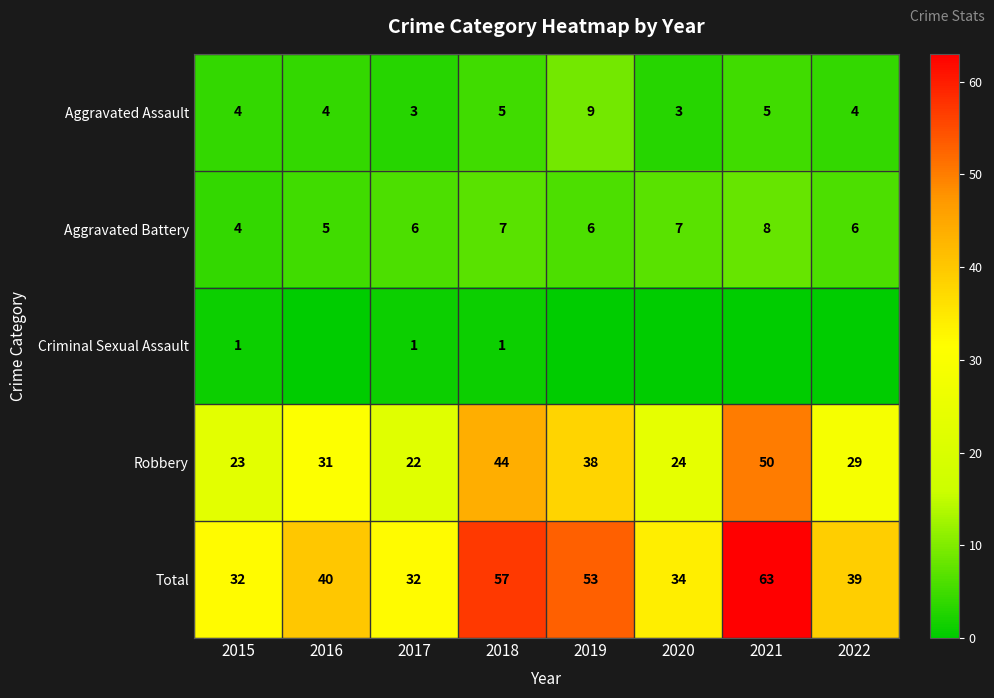

What is the highest value of the Robbery series?

50